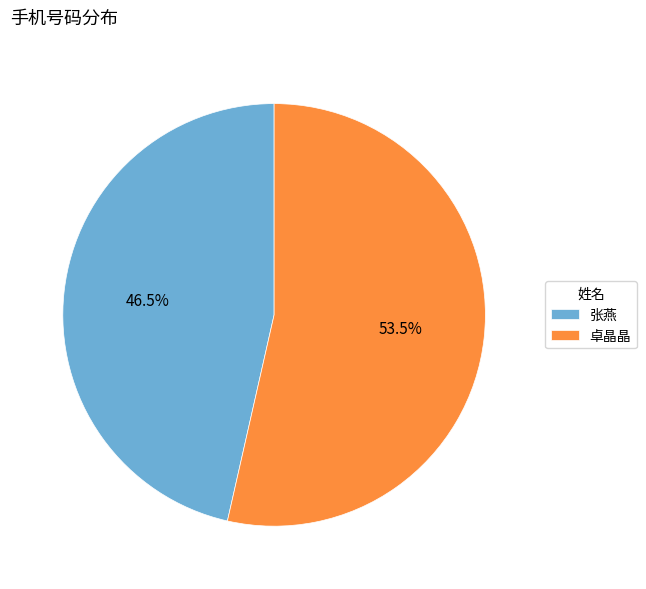

True or false: 张燕 accounts for 33% of the total.

False